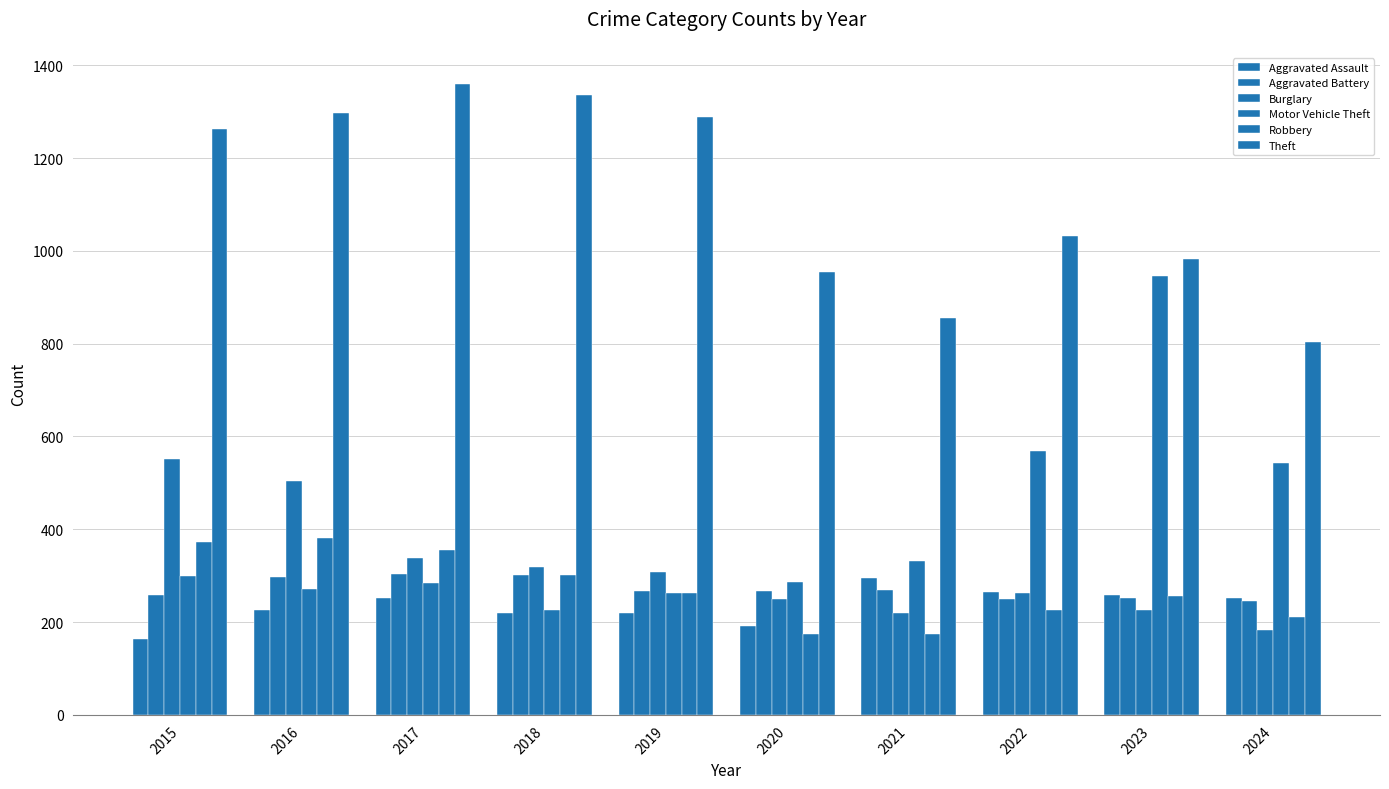

How many series are shown in this chart?

6